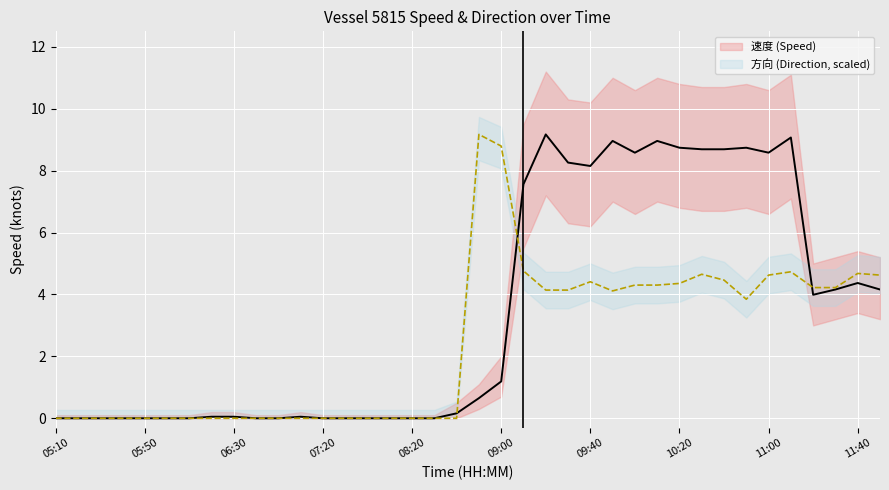

What is the maximum value for 方向 (Direction, scaled)?

9.2